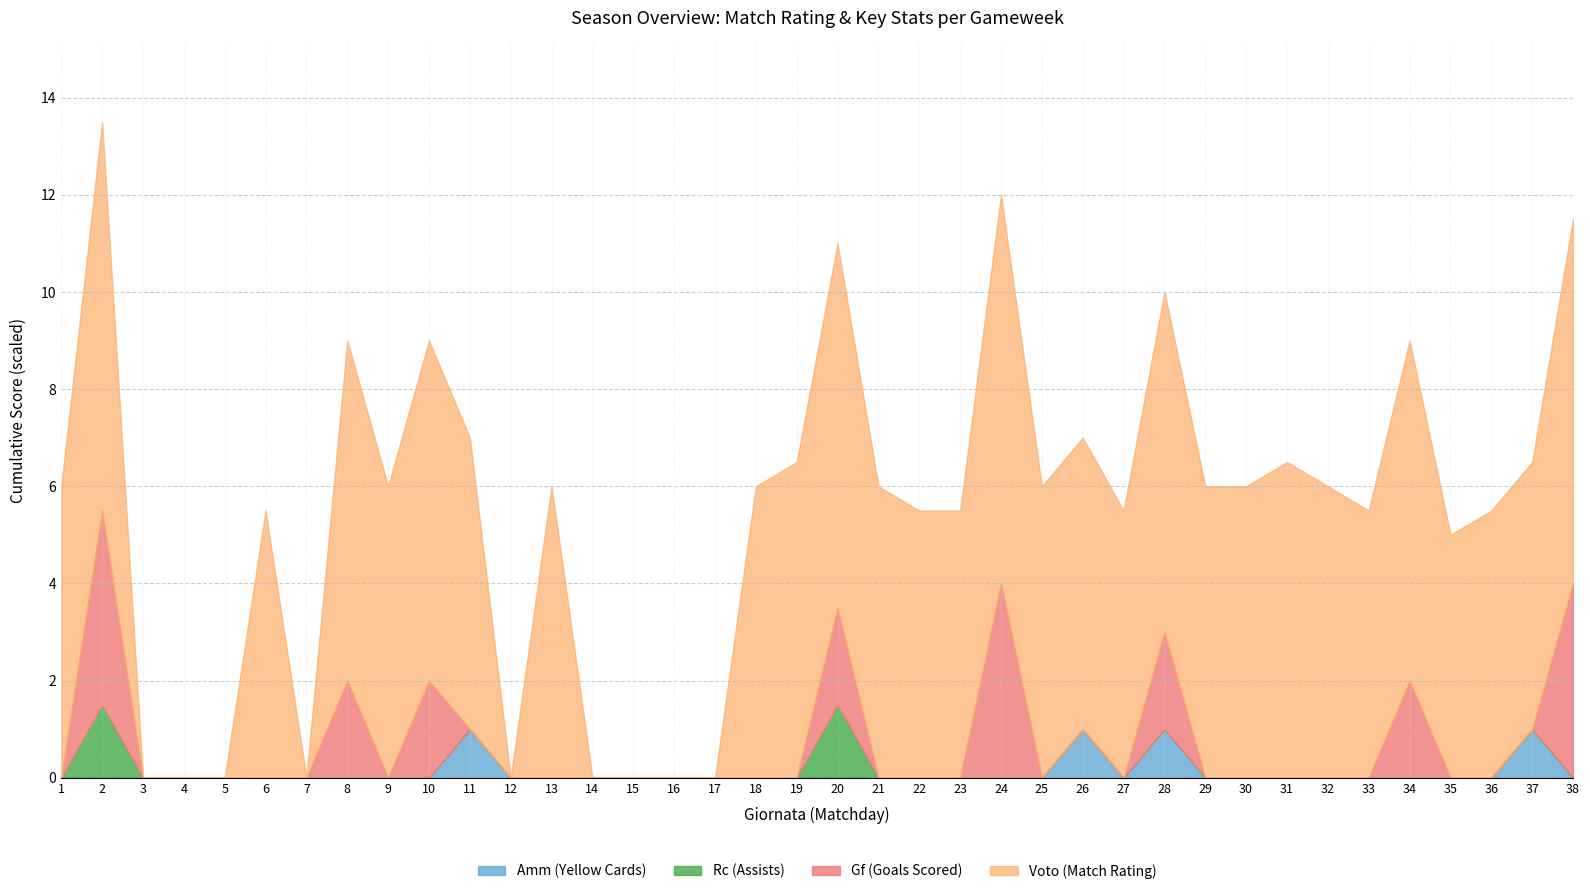

The Amm (Yellow Cards) series shows -0.6 at 24. True or false?

False